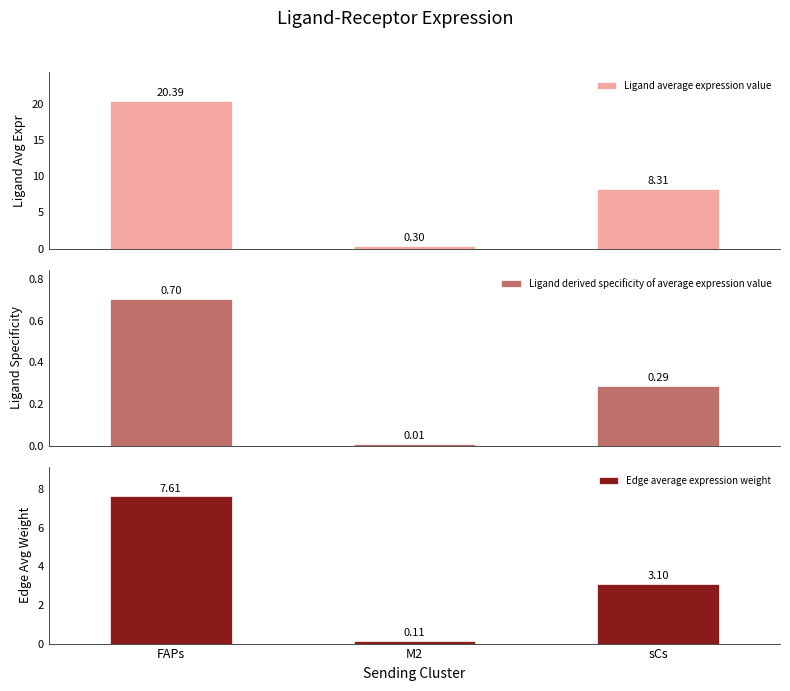

Reading right to left, list all the values displayed in this chart.

Ligand average expression value: 8.3	0.3	20.4
Ligand derived specificity of average expression value: 0.3	0.0	0.7
Edge average expression weight: 3.1	0.1	7.6